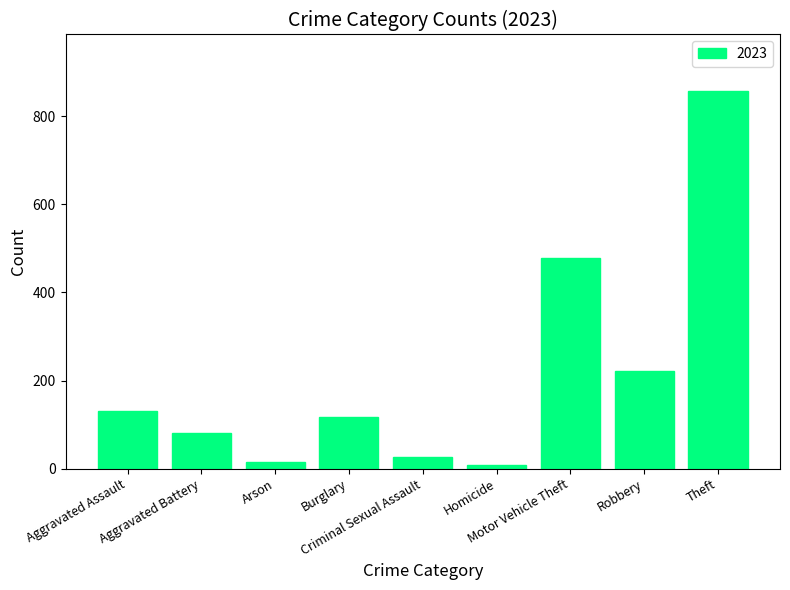

Reading left to right, list all the values displayed in this chart.

Aggravated Assault=132	Aggravated Battery=80	Arson=15	Burglary=117	Criminal Sexual Assault=27	Homicide=8	Motor Vehicle Theft=478	Robbery=221	Theft=857